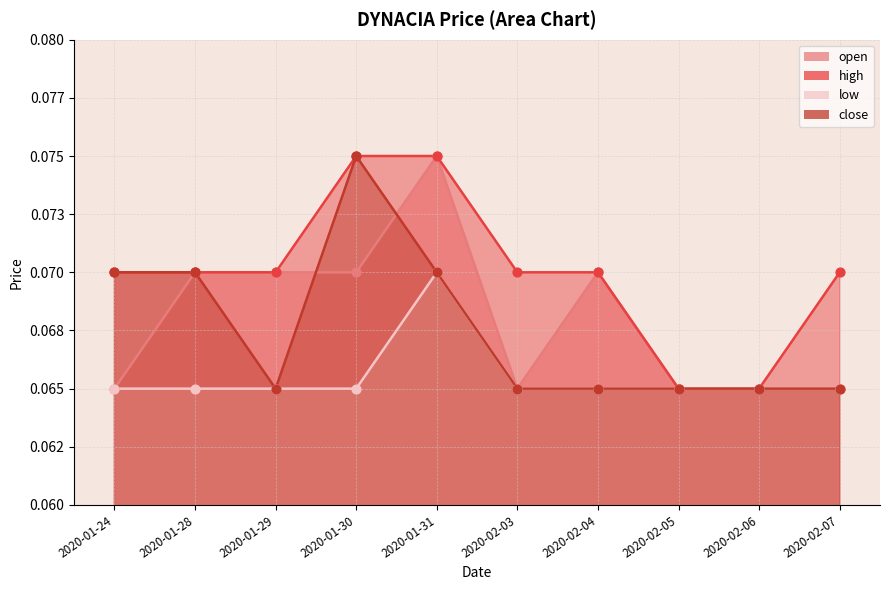

What are all the series names shown in the legend?

open, high, low, close